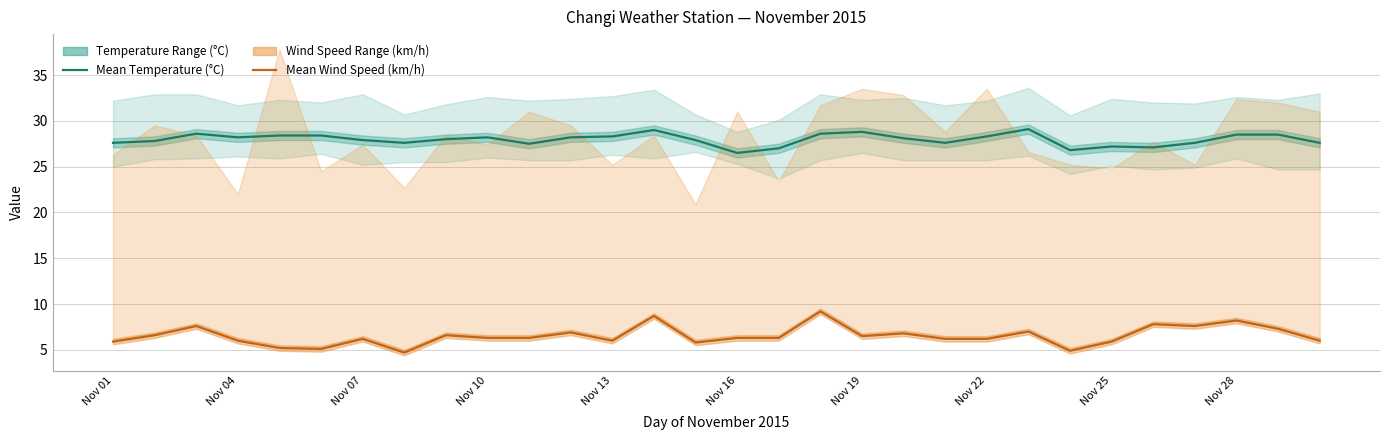

What is the sum of all Mean Wind Speed (km/h) values?

196.1